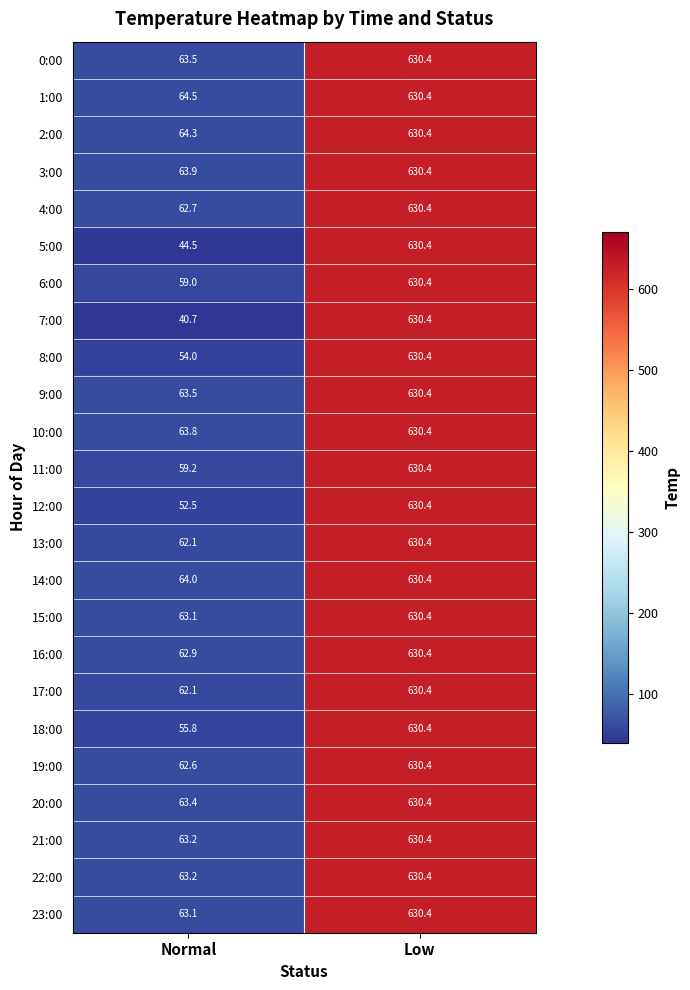

Which category has the highest value in the 17:00 series?

Low